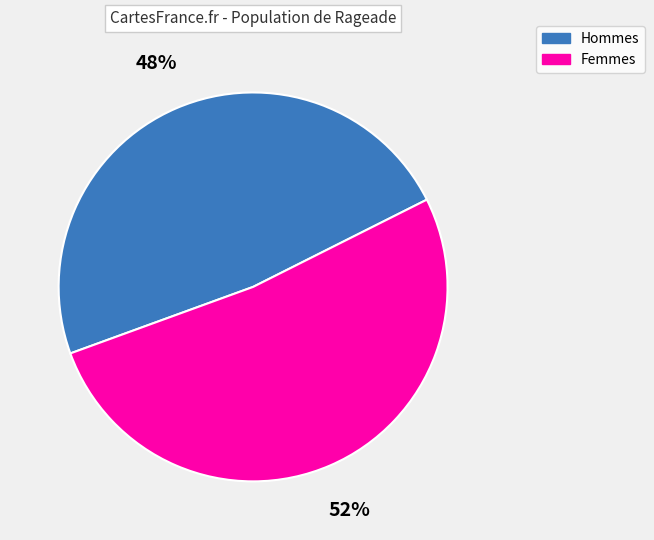

To the nearest percent, what is the difference between the largest and smallest slice percentages?

4%